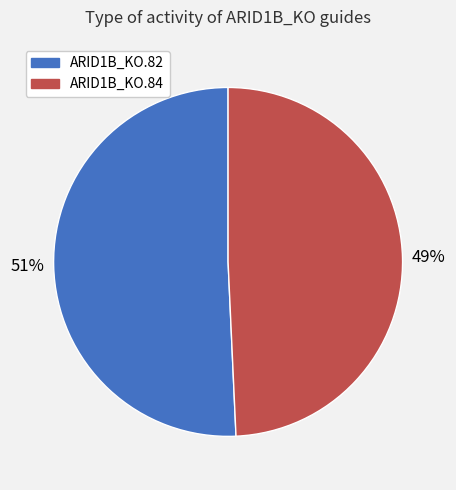

Which category has the smallest portion of the pie?

ARID1B_KO.84